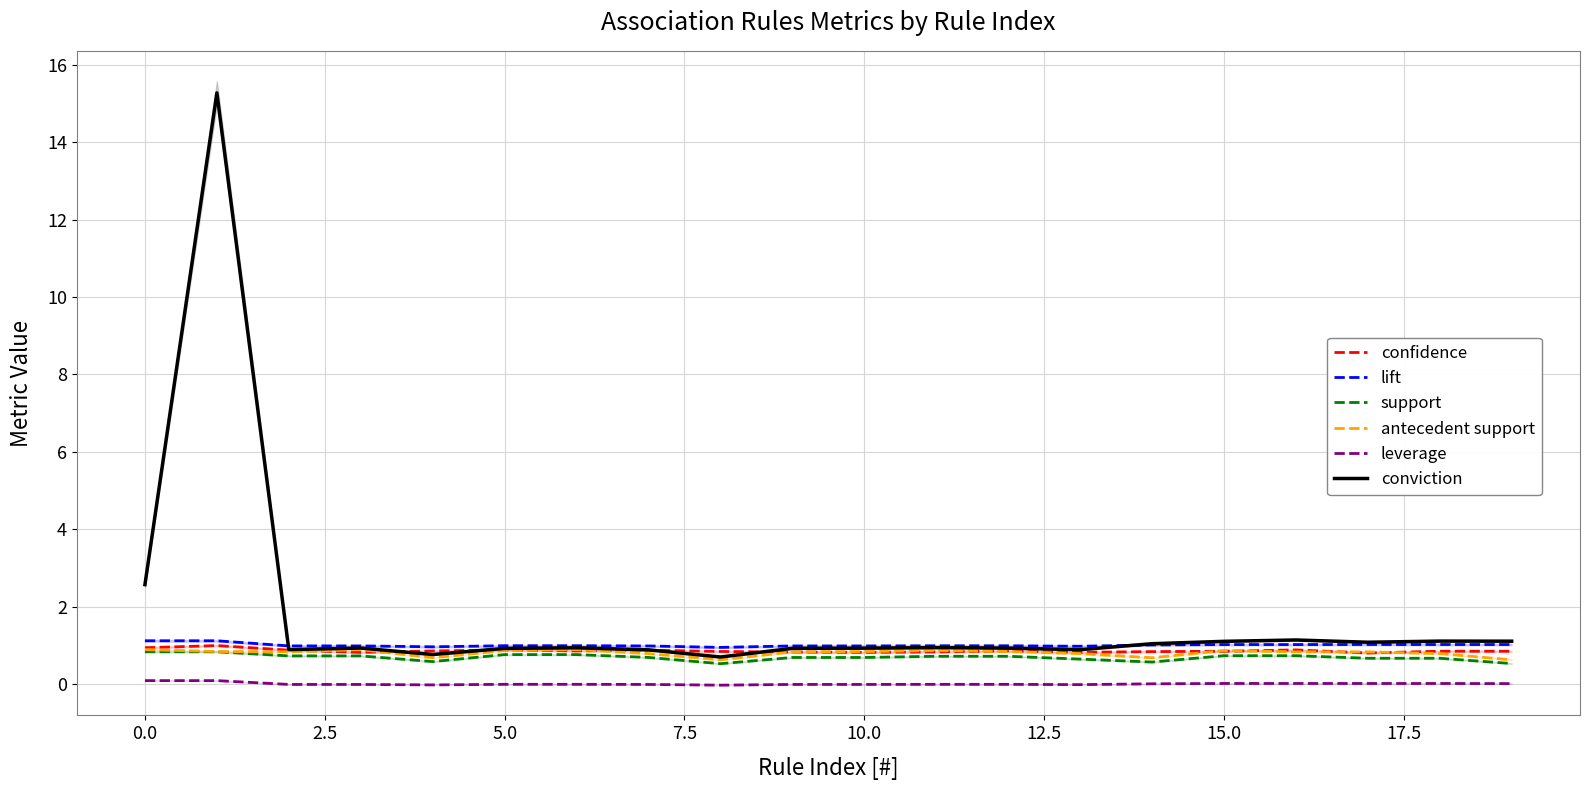

True or false: lift and confidence intersect in this chart.

False